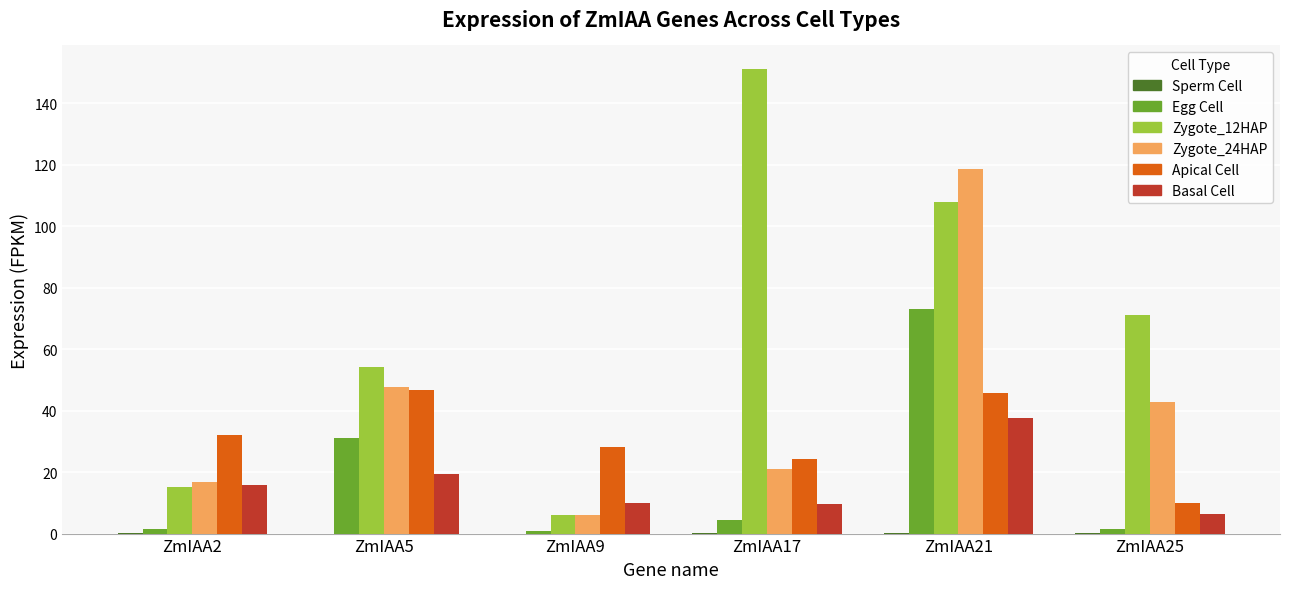

Does the chart contain stacked bars?

No